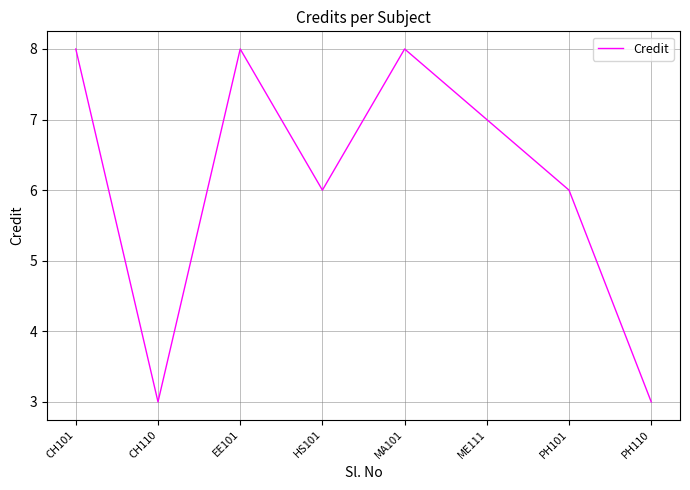

What is the maximum value shown in the chart?

8